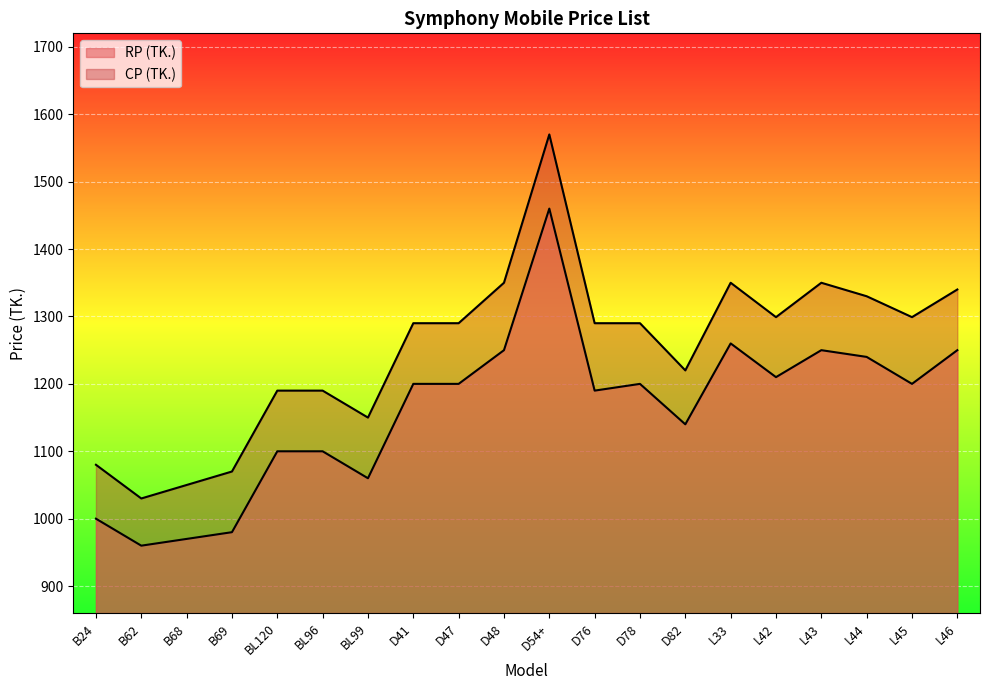

How many lines are shown in the chart?

2